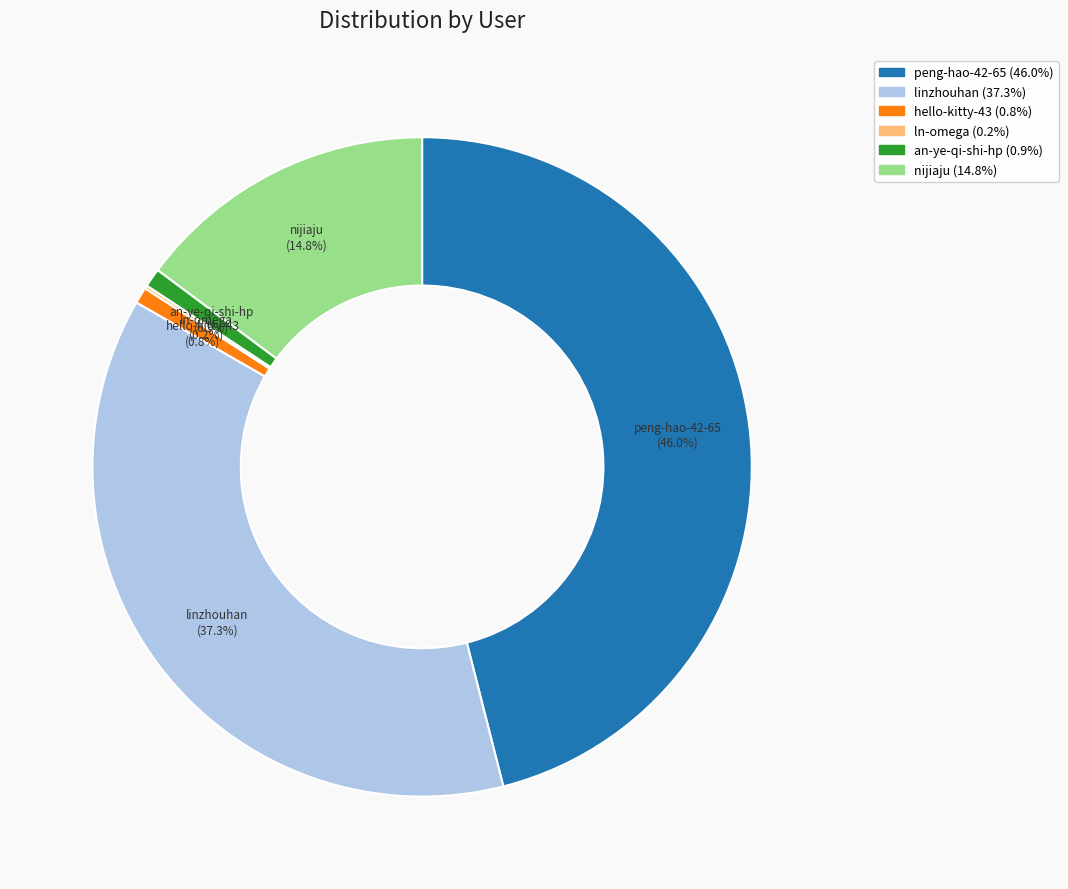

The nijiaju slice represents 15% of the pie. True or false?

True